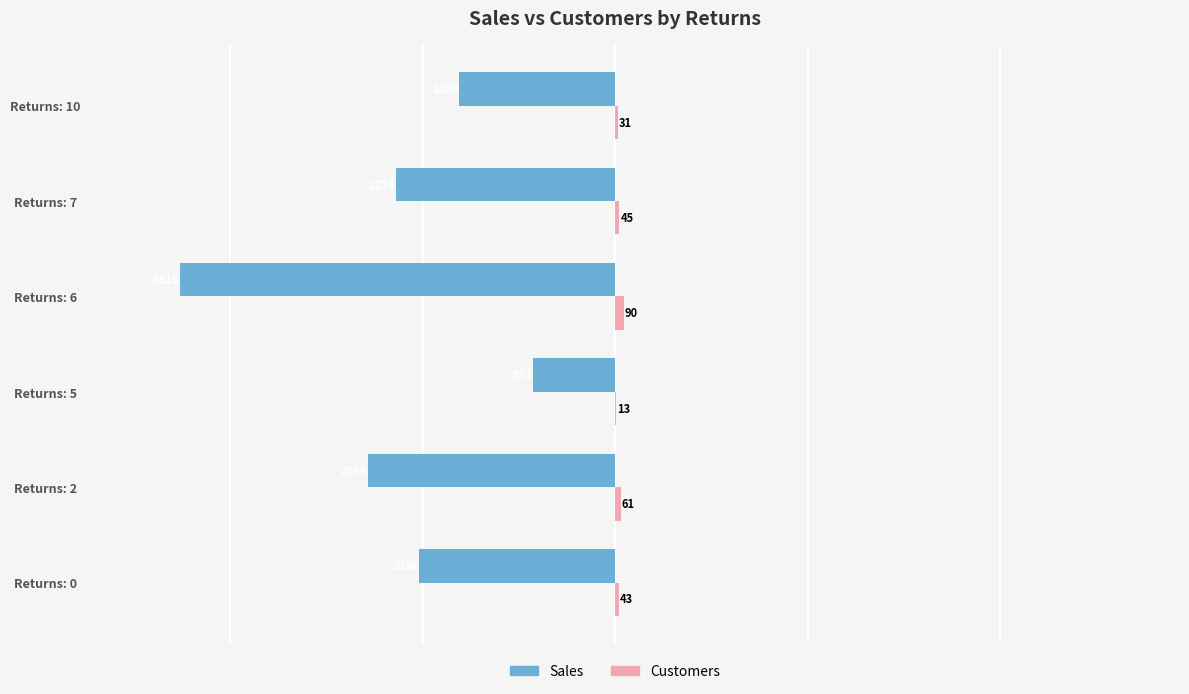

The Sales series shows -1620 at Returns: 10. True or false?

True